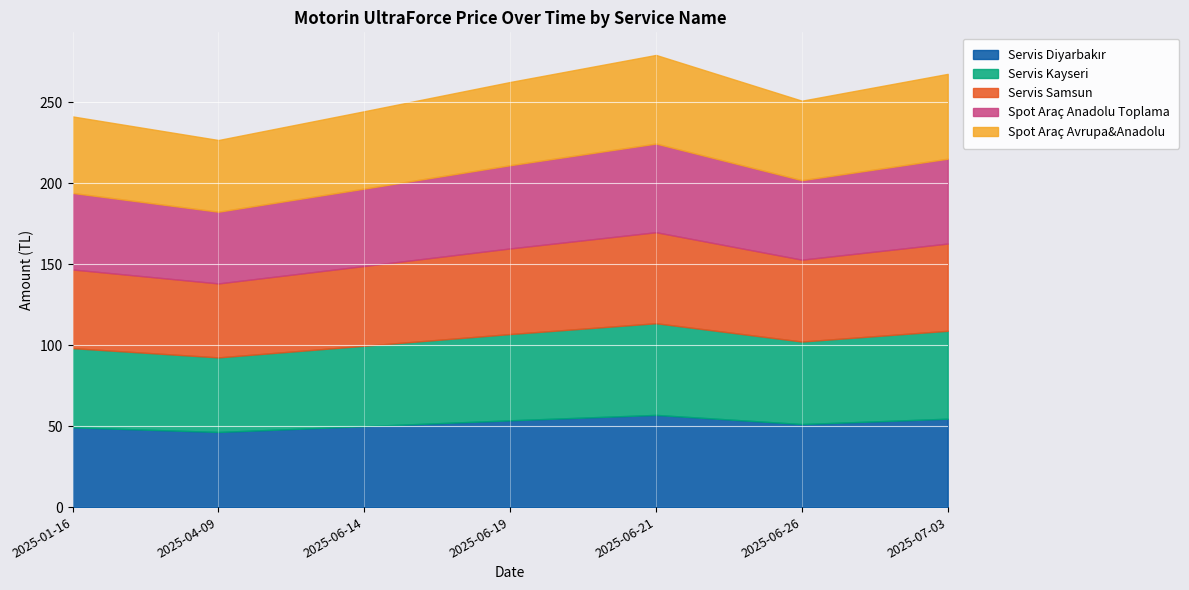

What is the value of the Servis Diyarbakır point at the 4th from the left?

53.6